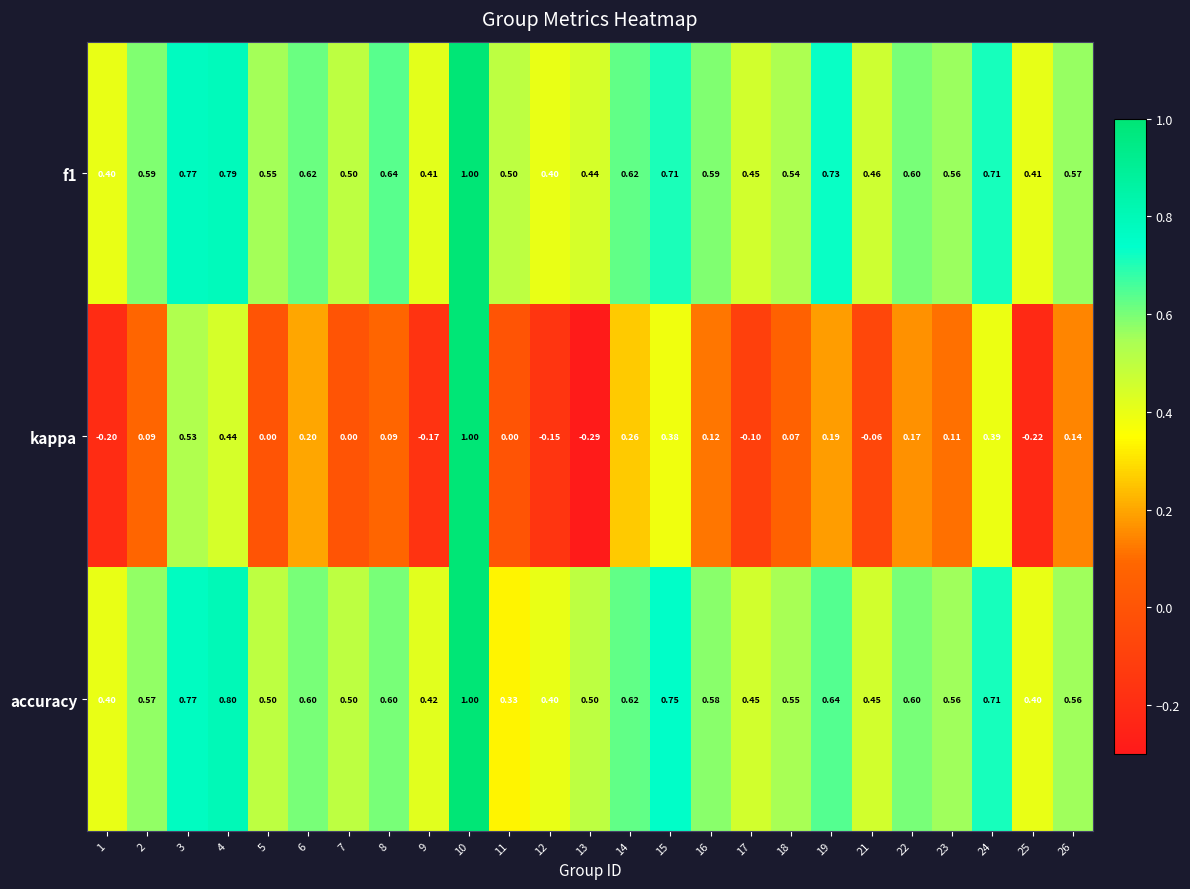

Is the value of kappa at 22 greater than the value of accuracy at 18?

No